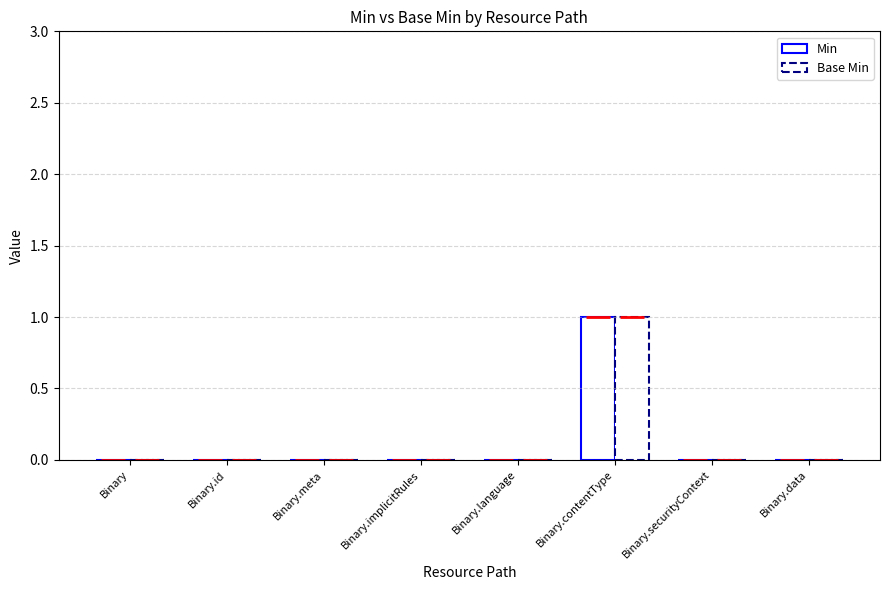

How many bars are there in each group?

2